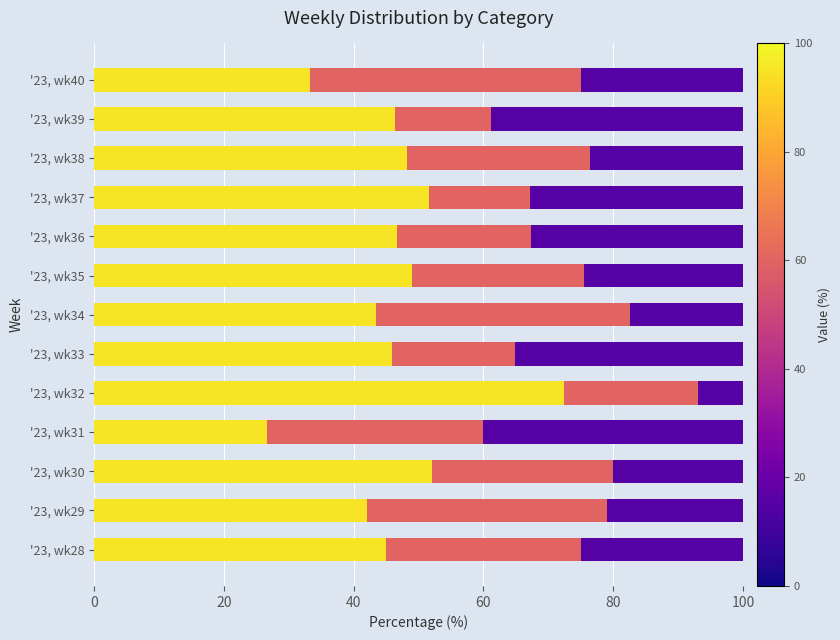

What is the total value across all series at '23, wk29?

100.0